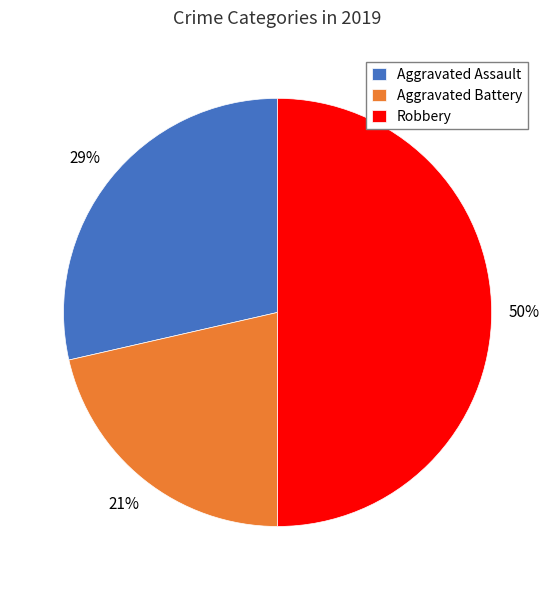

Which category has the biggest portion of the pie?

Robbery